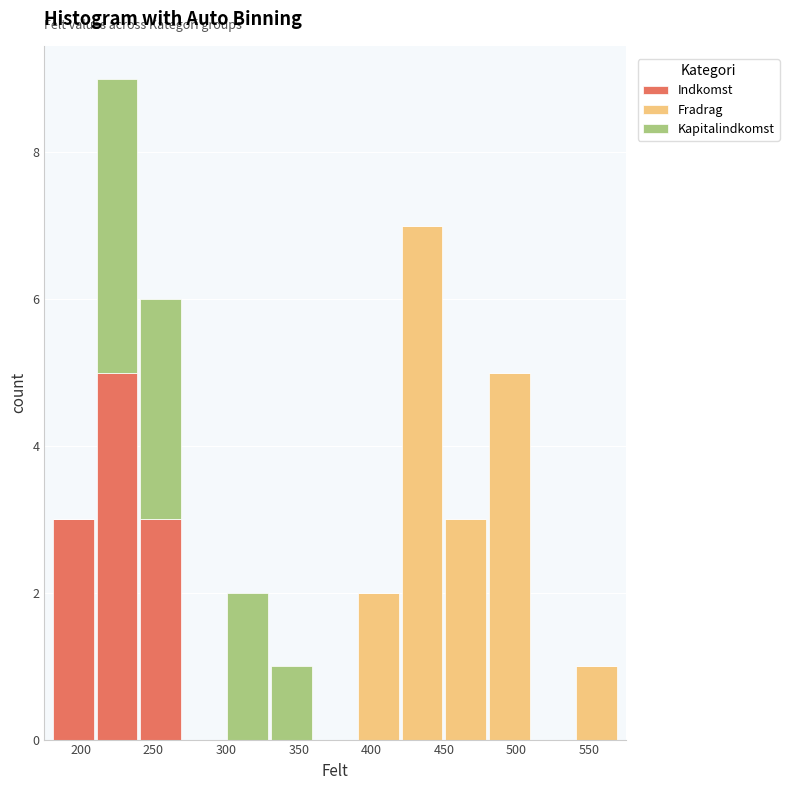

Reading left to right, list every stacked bar in this chart as the range it spans on the x-axis followed by its total height. The values are not printed on the chart, so give them approximately, as read against the axis.

180 to 210: 3
210 to 240: 9
240 to 270: 6
270 to 300: 0
300 to 330: 2
330 to 360: 1
360 to 390: 0
390 to 420: 2
420 to 450: 7
450 to 480: 3
480 to 510: 5
510 to 540: 0
540 to 570: 1